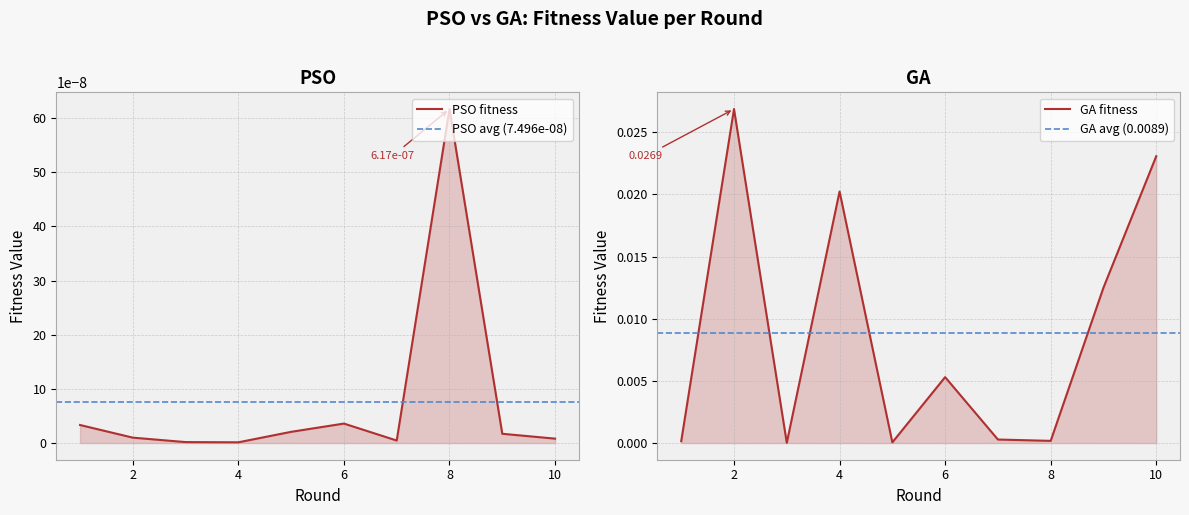

The chart shows a value of 0.0 at 4. True or false?

False